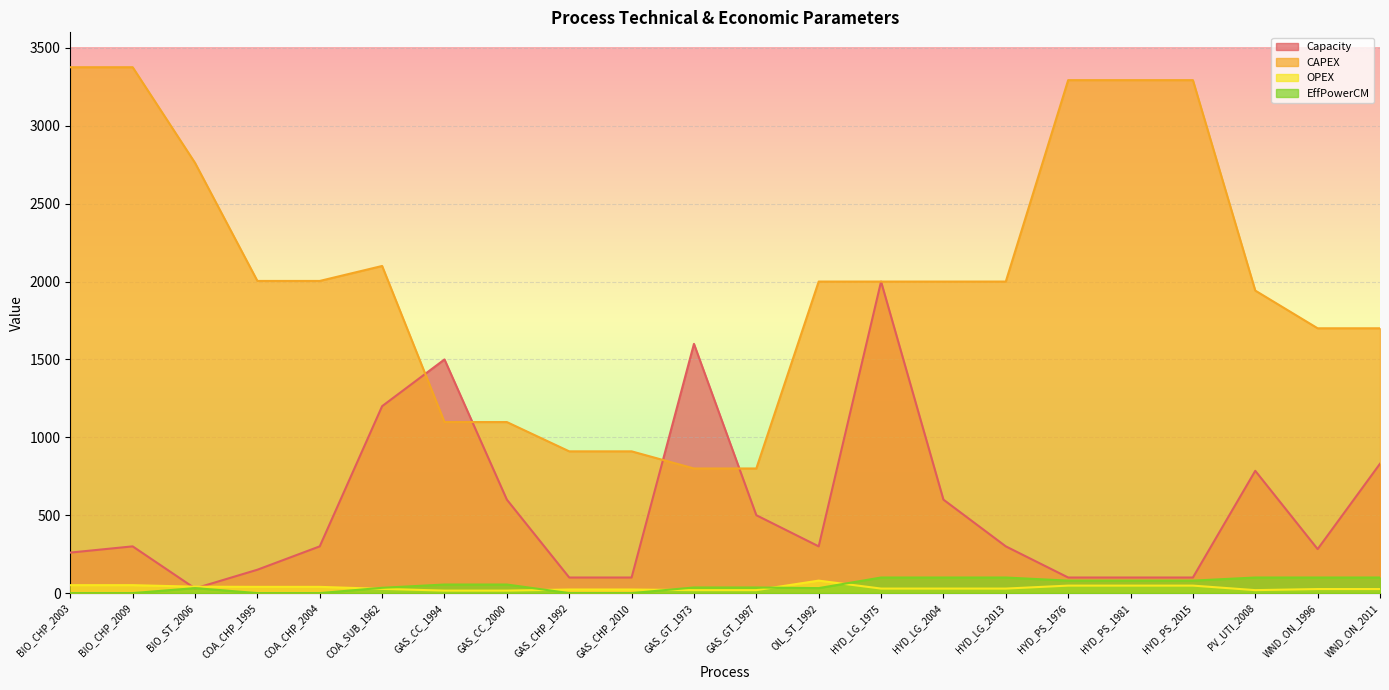

What is the sum of the Capacity values at GAS_CHP_2010 and HYD_LG_2013?

400.0